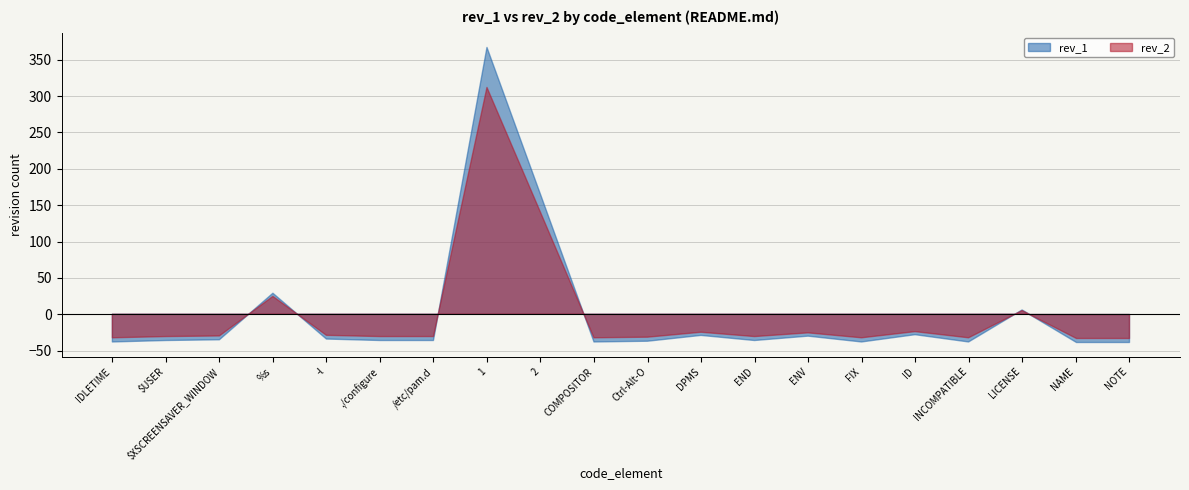

List the labels in order of rev_2 value, smallest first.

IDLETIME, COMPOSITOR, FIX, INCOMPATIBLE, NAME, NOTE, Ctrl-Alt-O, $USER, ./configure, /etc/pam.d, END, $XSCREENSAVER_WINDOW, -l, ENV, DPMS, ID, LICENSE, %s, 2, 1